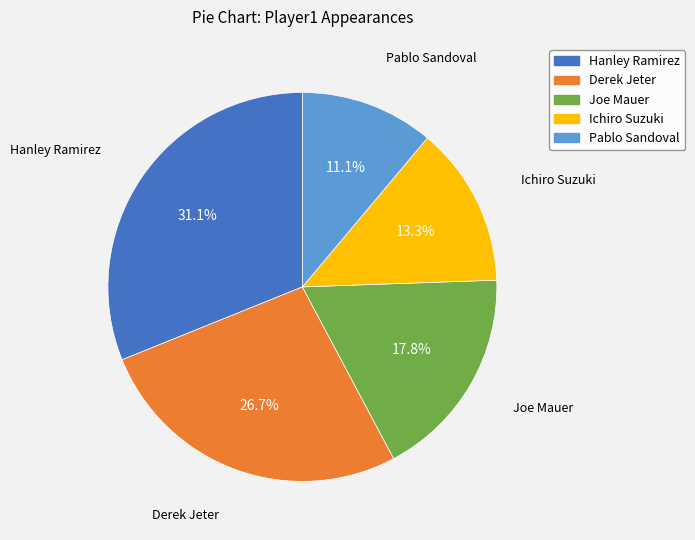

How many segments does this pie chart have?

5